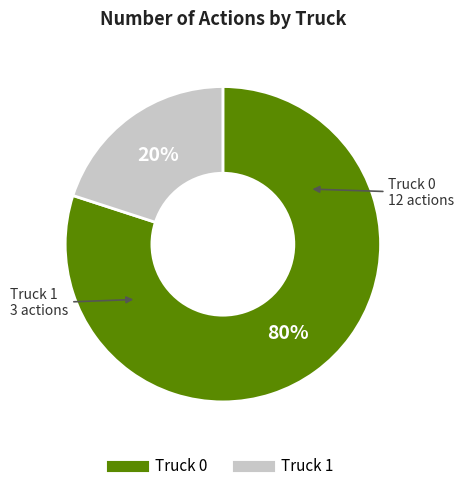

Which category has the biggest portion of the pie?

Truck 0